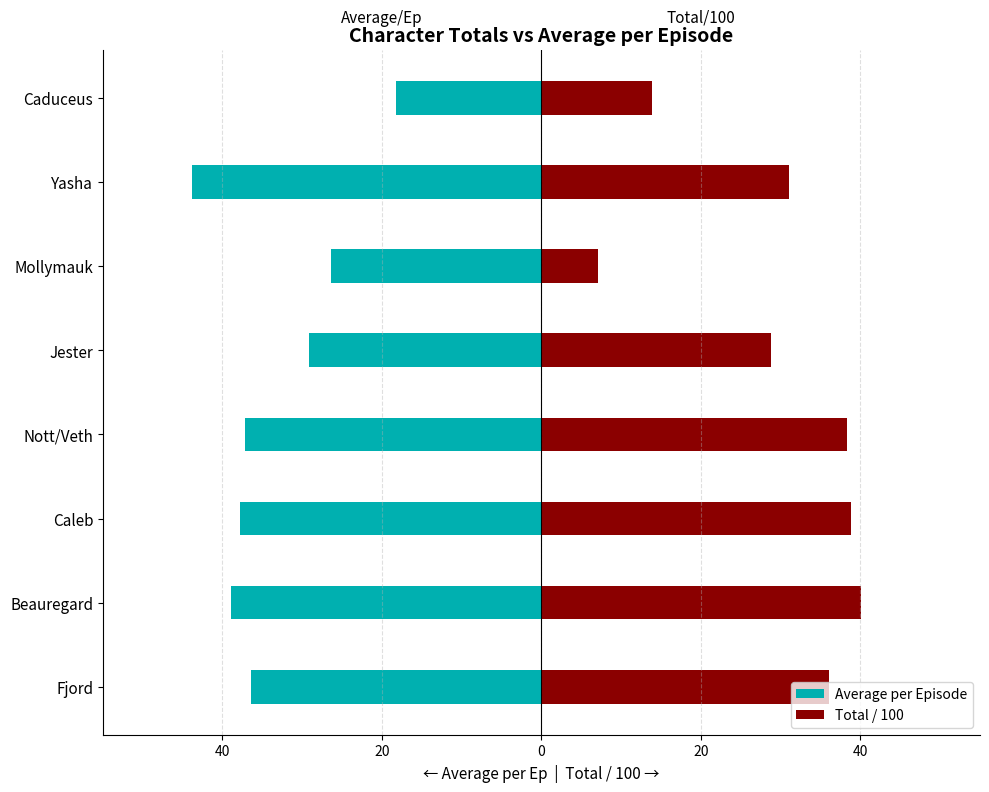

What is the average value of the Total / 100 series?

29.3